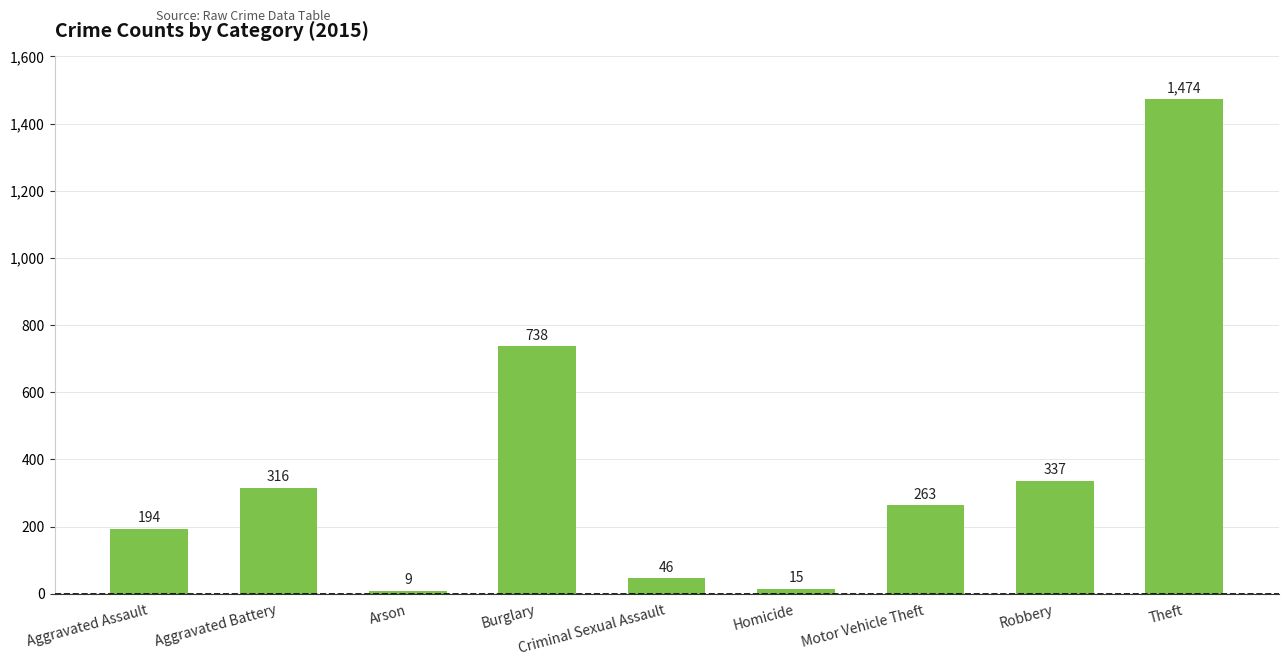

What is the average value?

377